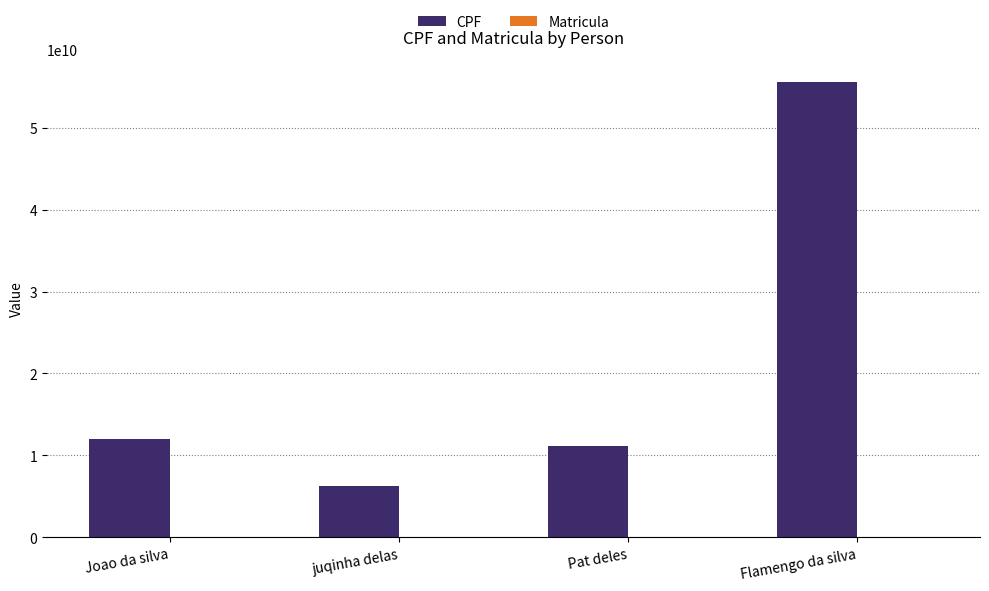

What is the total value across all series at Flamengo da silva?

55566685787